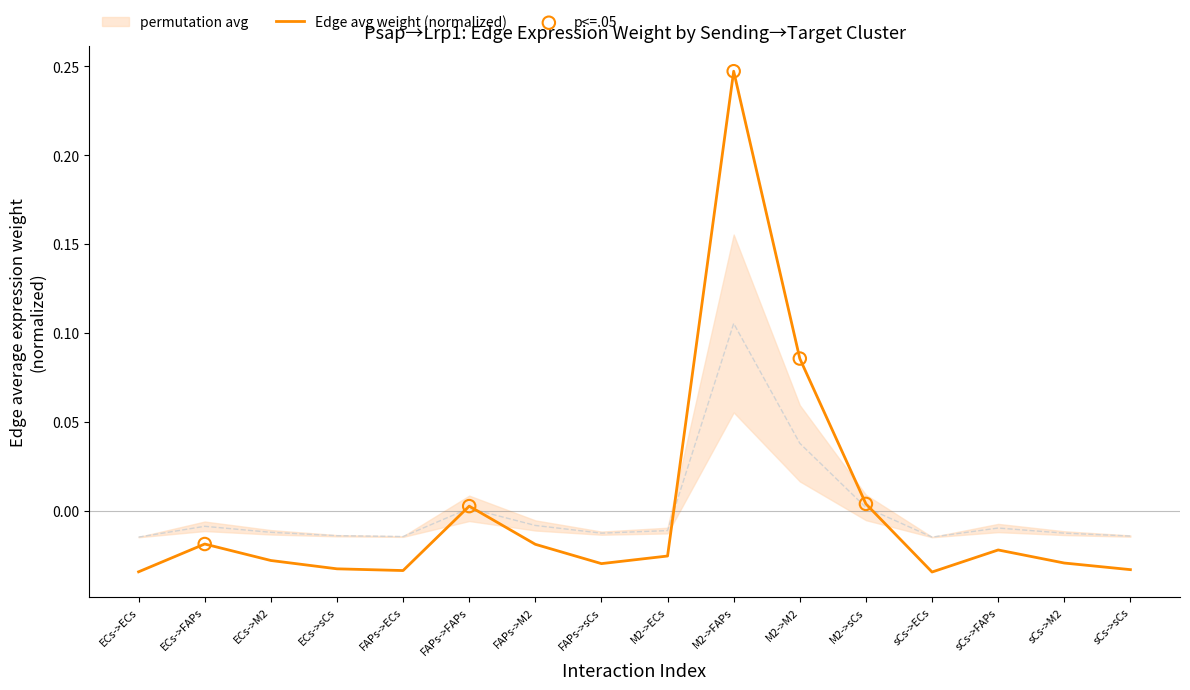

At how many categories does at least one series exceed 0?

4